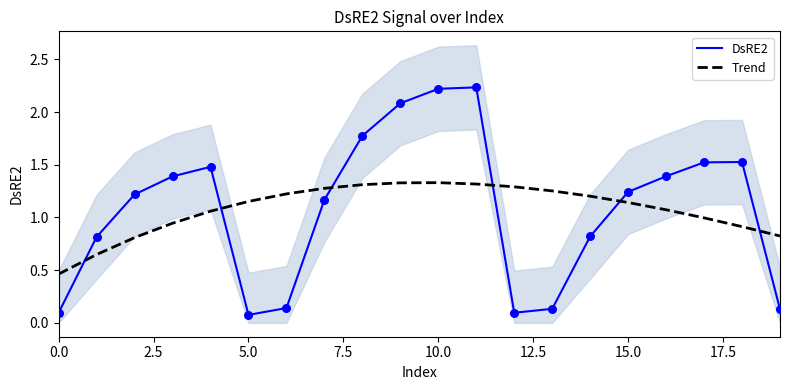

Which series has the largest total across all categories?

Trend